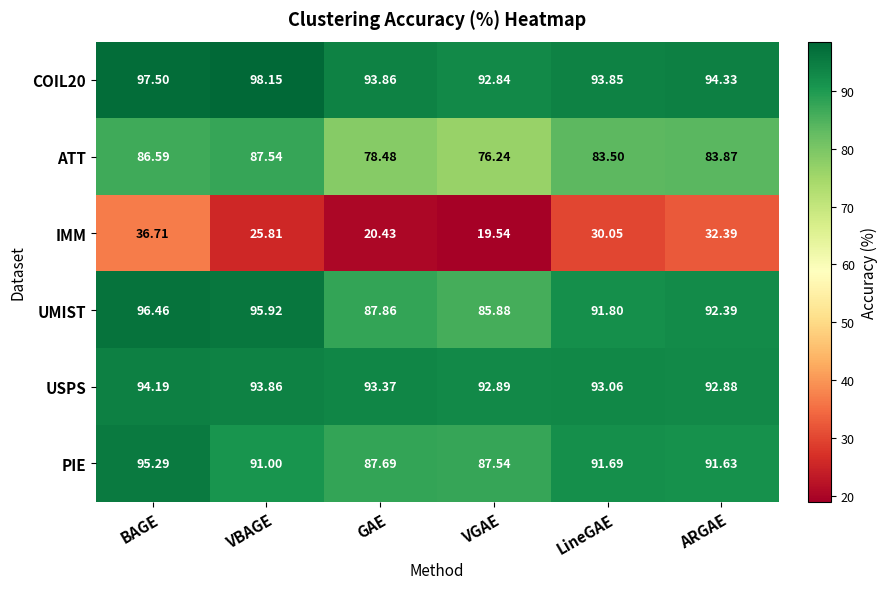

Which series has the widest spread of values?

IMM